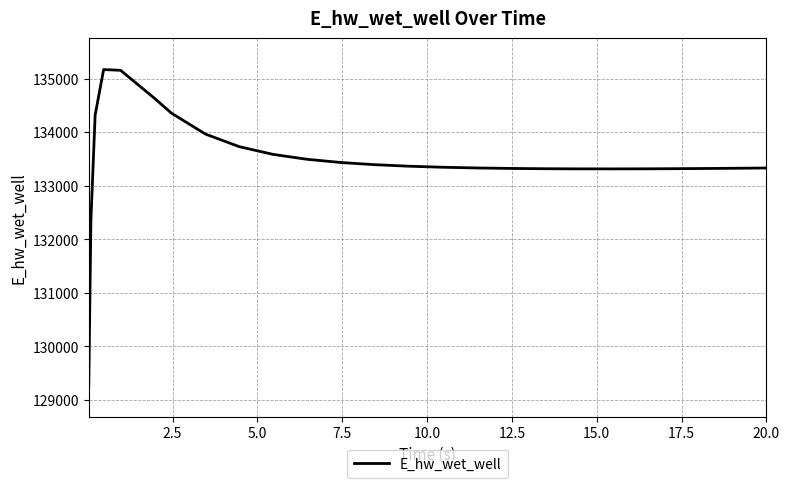

What is the difference between the maximum and minimum values?

5896.9